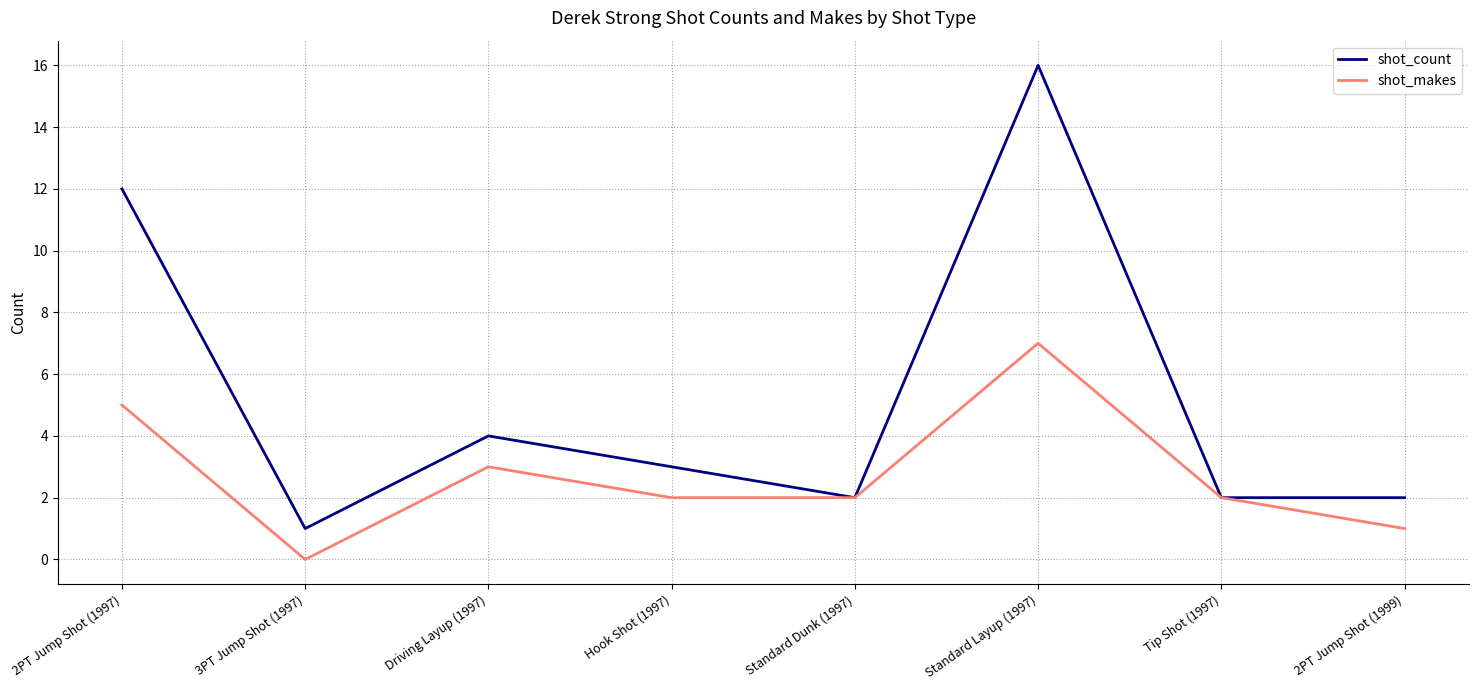

Does the chart display data point markers on the line(s)?

No